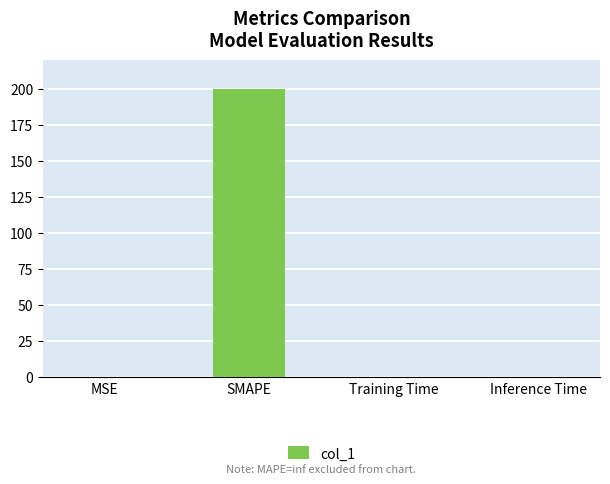

What is the average value?

50.0